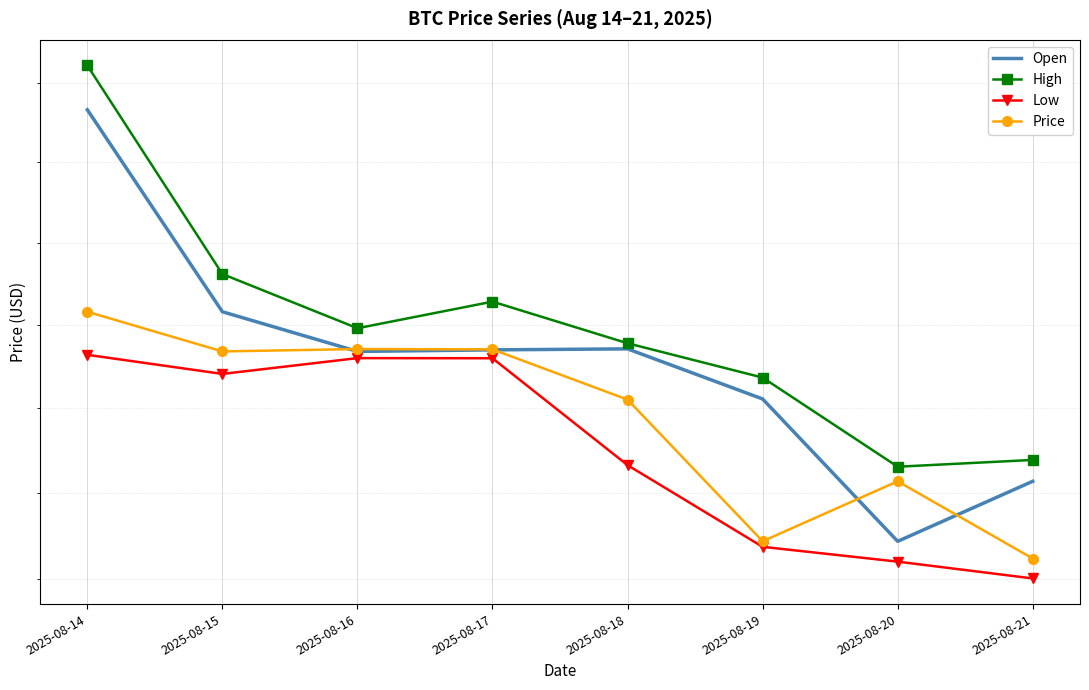

In Open, how many points are higher than both neighbors (excluding endpoints)?

1